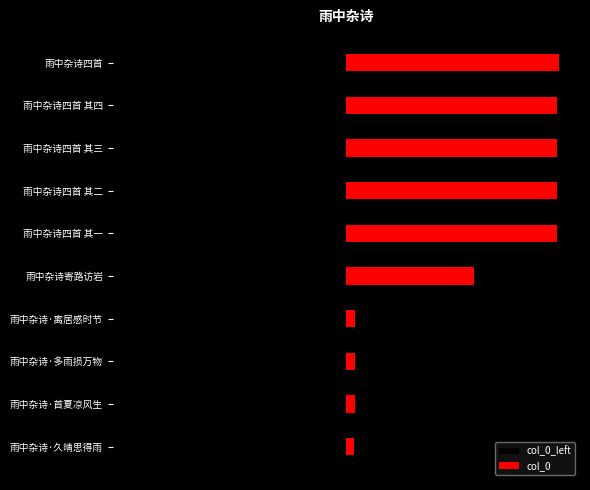

Rank the series at 雨中杂诗四首 其一 from lowest to highest value.

col_0_left, col_0